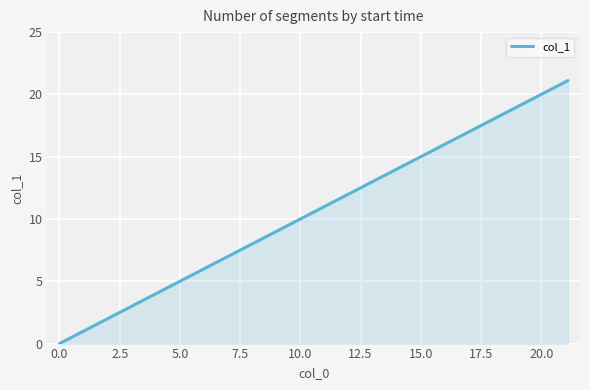

What is the average value?

9.1